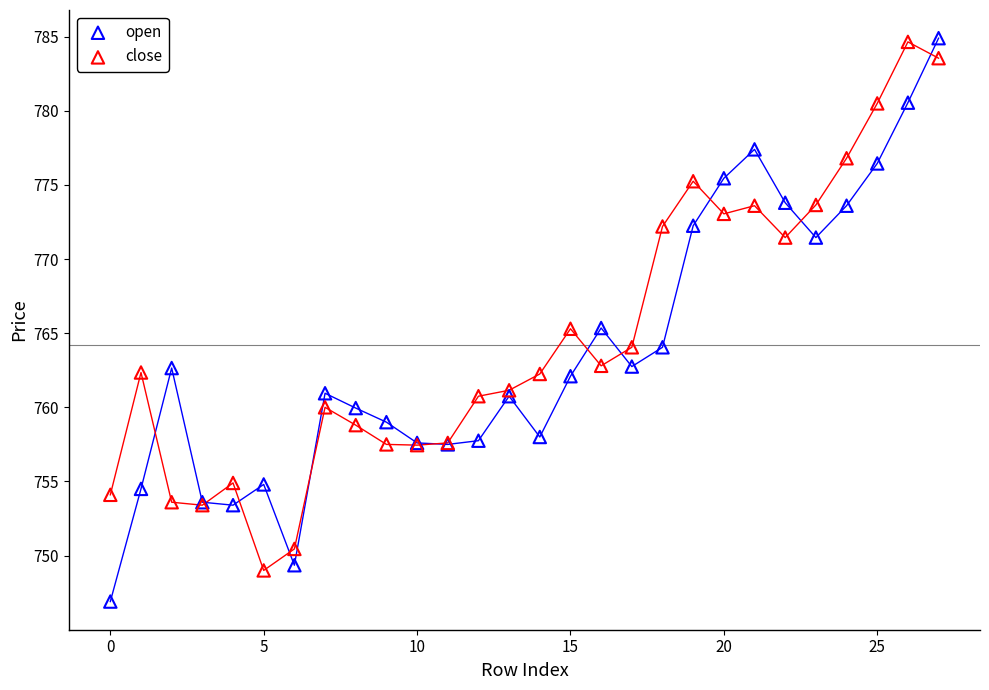

Which series reaches the minimum Y coordinate?

open